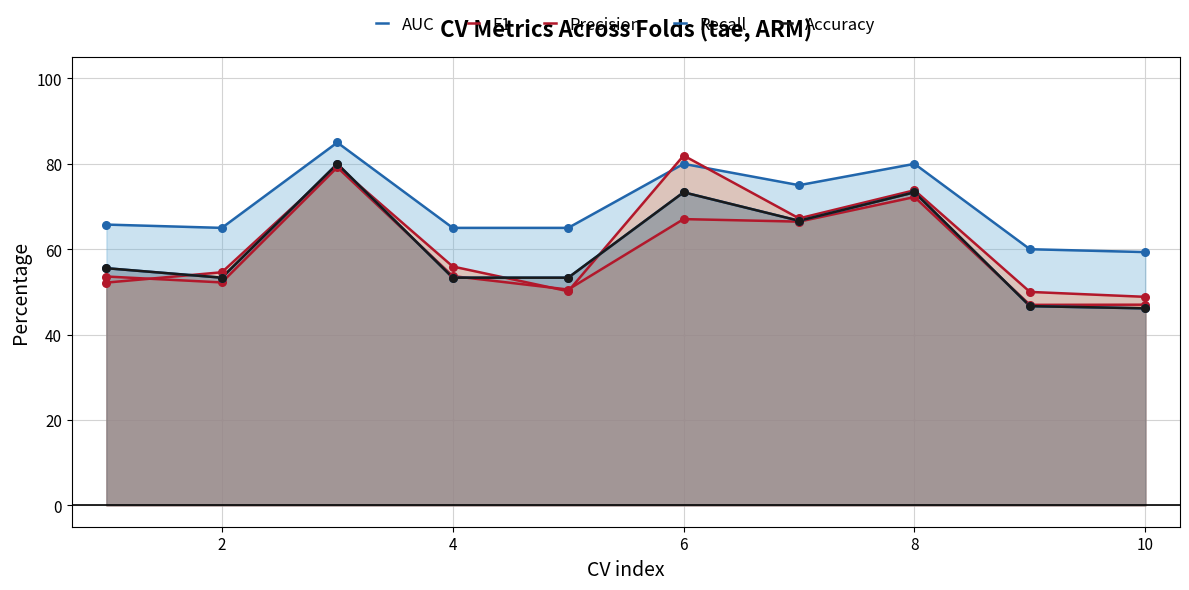

At how many categories does at least one series exceed 65?

5